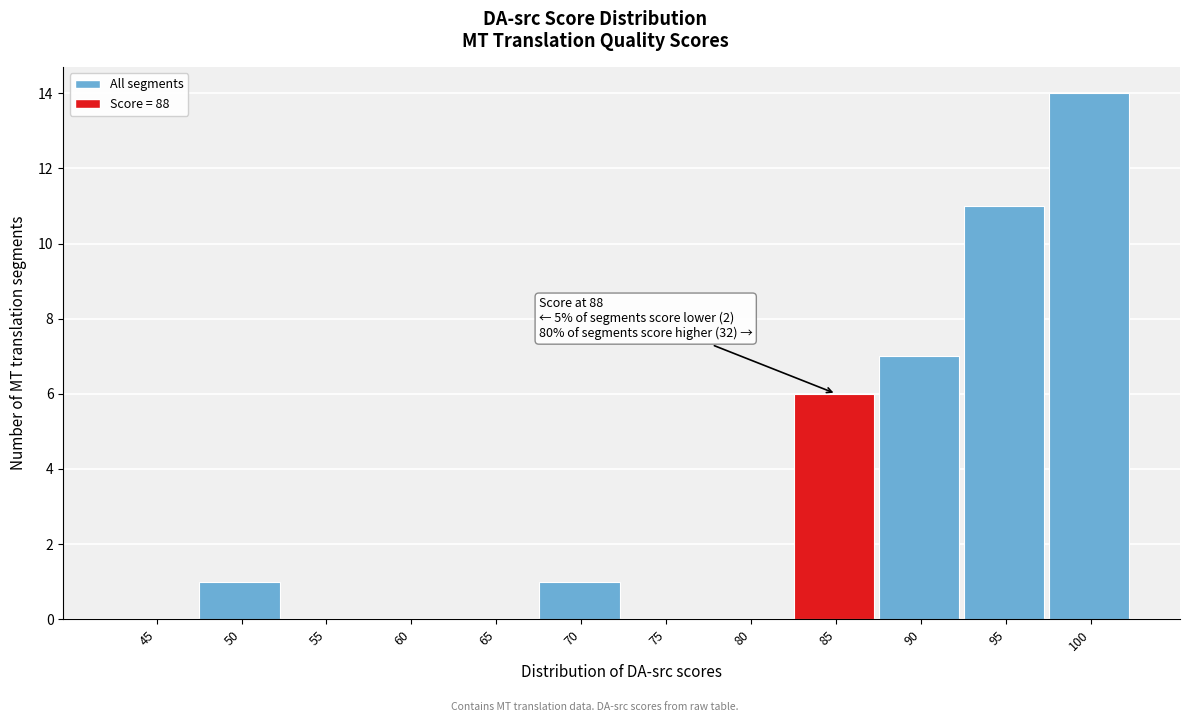

Reading right to left, list all the values displayed in this chart.

100=14	95=11	90=7	85=6	80=0	75=0	70=1	65=0	60=0	55=0	50=1	45=0